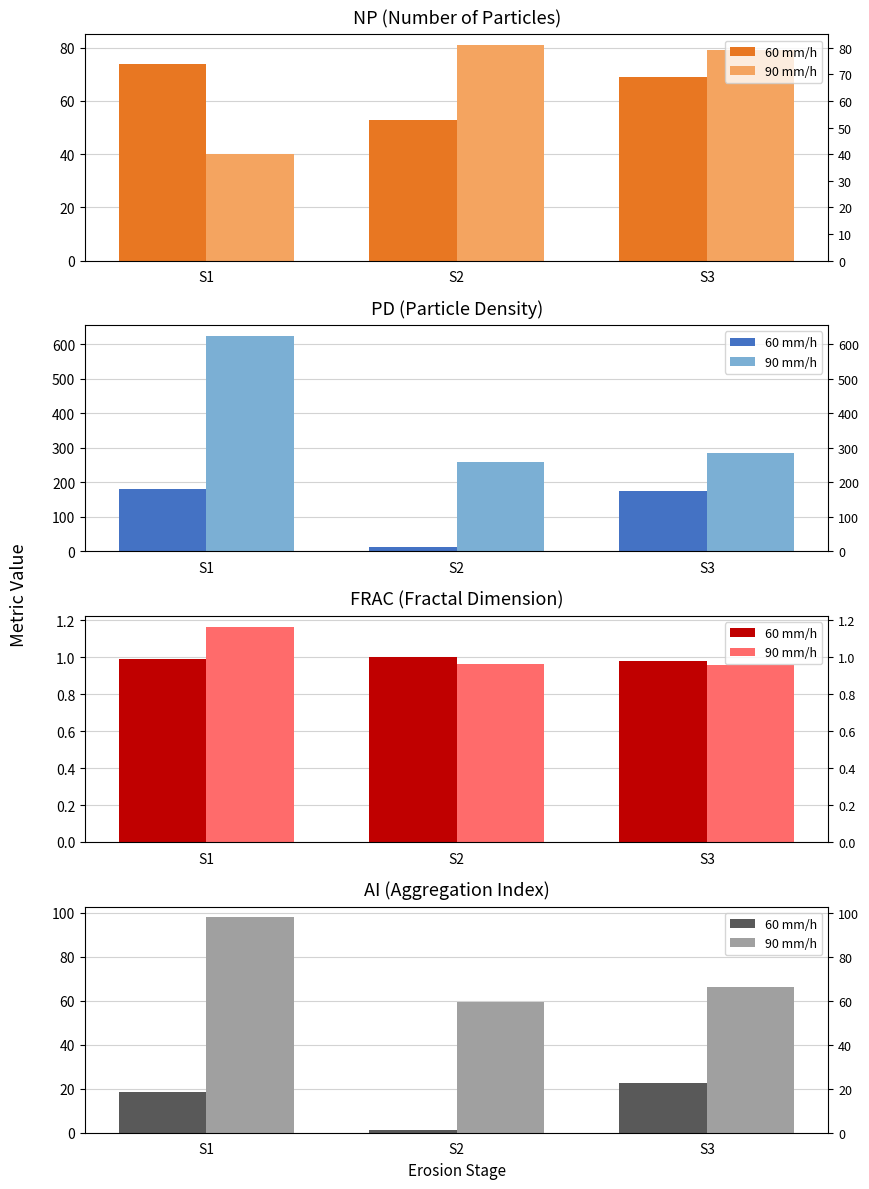

At how many categories does at least one series exceed 81?

1